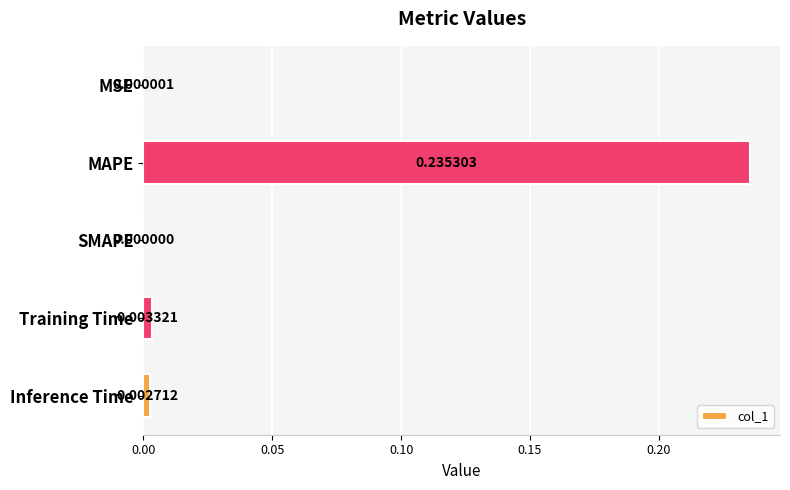

At which label is the value closest to 0?

SMAPE